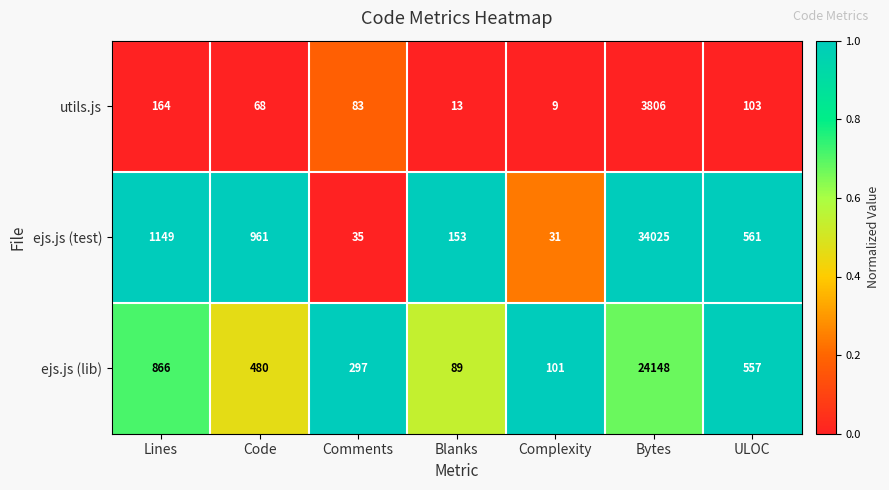

Which category has the lowest value across all series?

Complexity